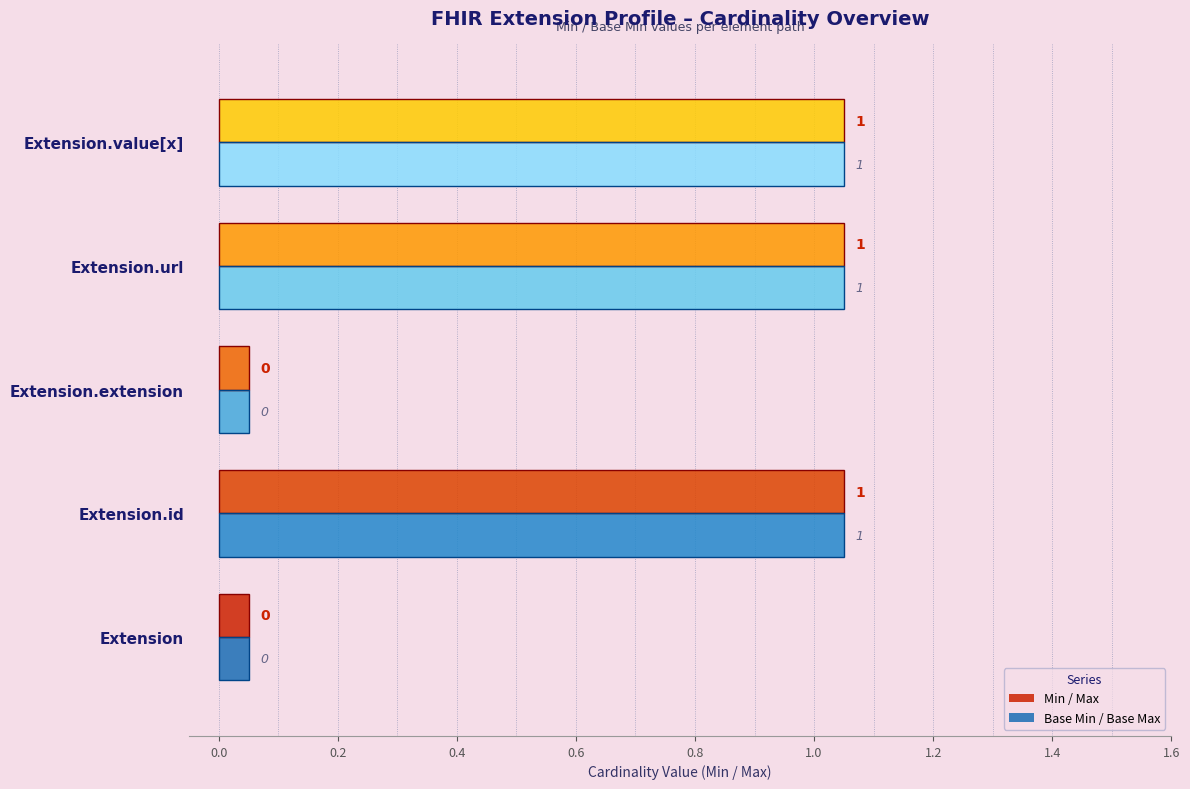

Rank the series by their maximum value, from highest to lowest.

Min, Base Min